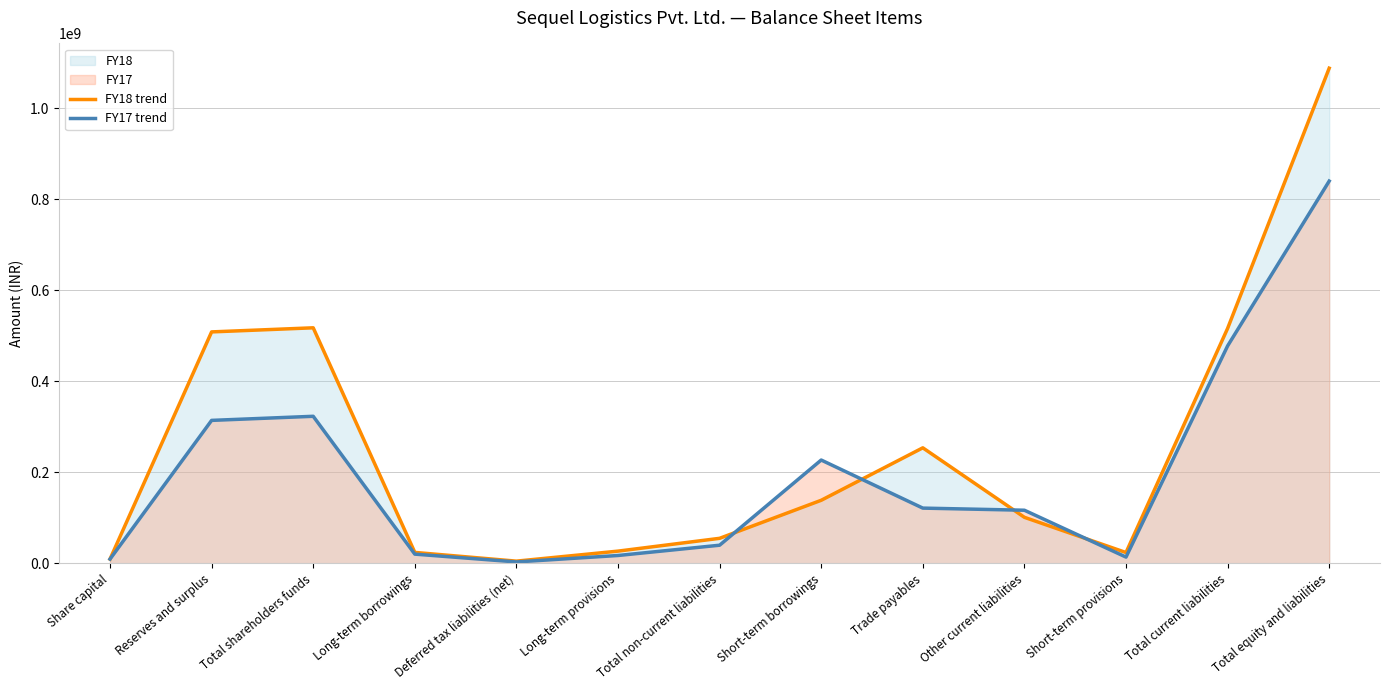

How many values in the FY17 trend series are below 116438501?

6